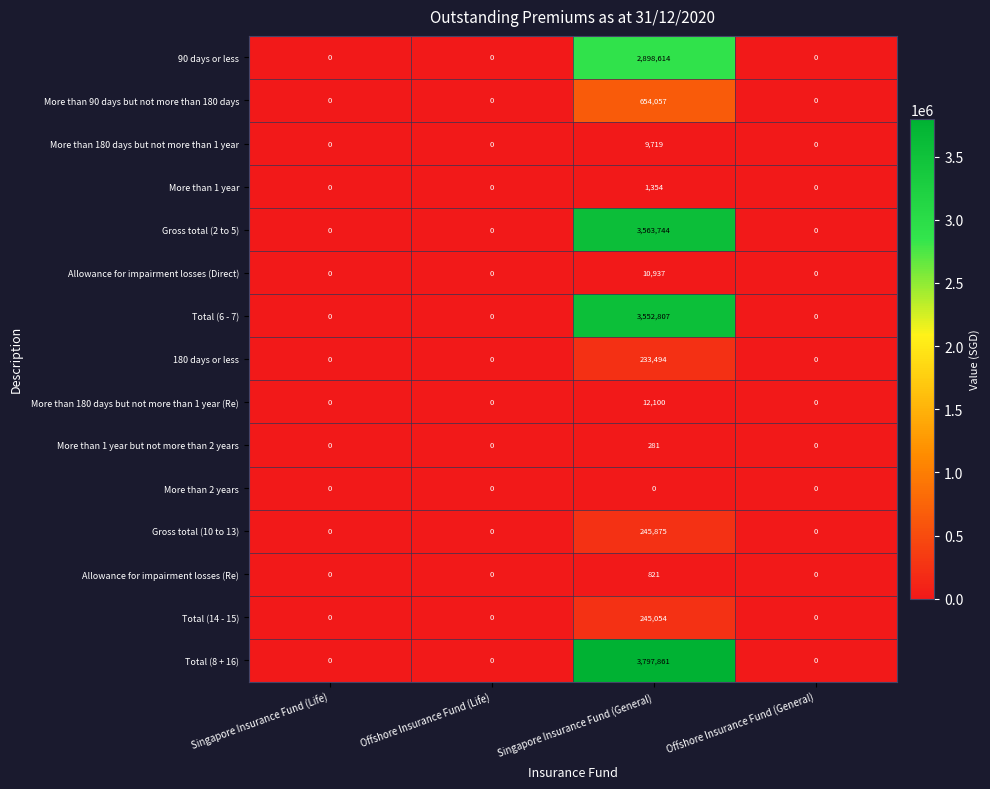

List the series in order of their peak value, lowest first.

More than 2 years, More than 1 year but not more than 2 years, Allowance for impairment losses (Re), More than 1 year, More than 180 days but not more than 1 year, Allowance for impairment losses (Direct), More than 180 days but not more than 1 year (Re), 180 days or less, Total (14 - 15), Gross total (10 to 13), More than 90 days but not more than 180 days, 90 days or less, Total (6 - 7), Gross total (2 to 5), Total (8 + 16)